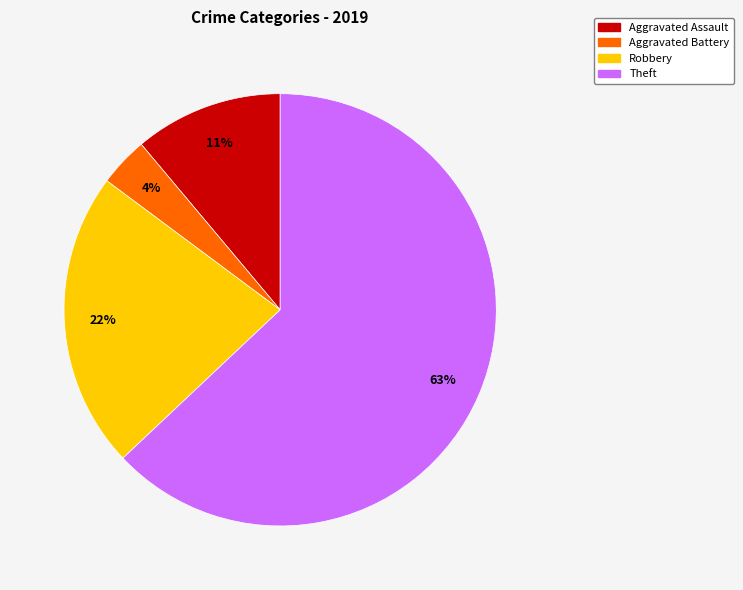

What percentage is the Aggravated Battery slice, to the nearest percent?

4%